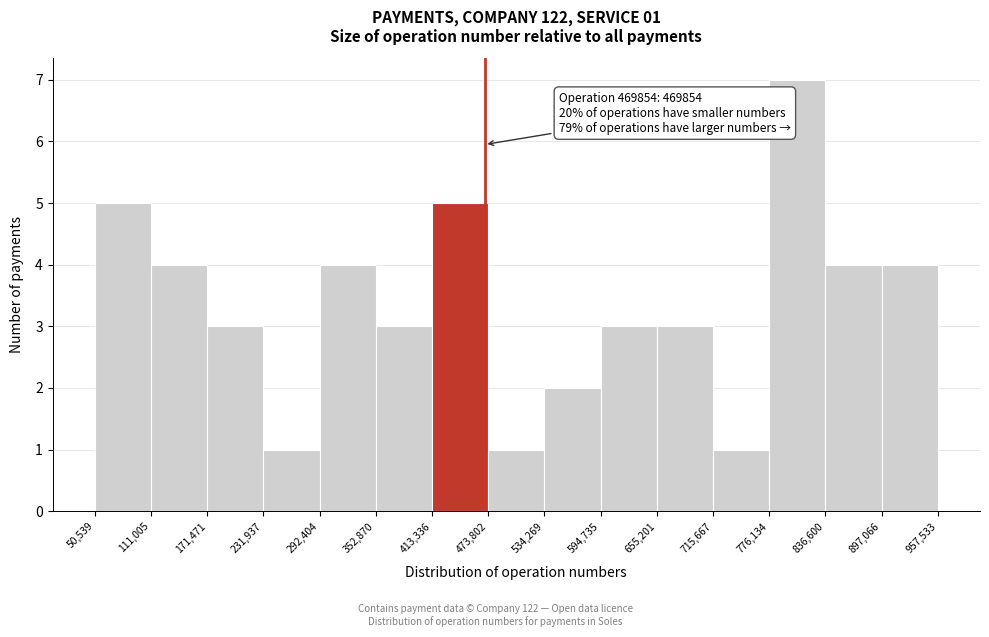

Which range on the x-axis has the tallest bar?

776,134 to 836,600